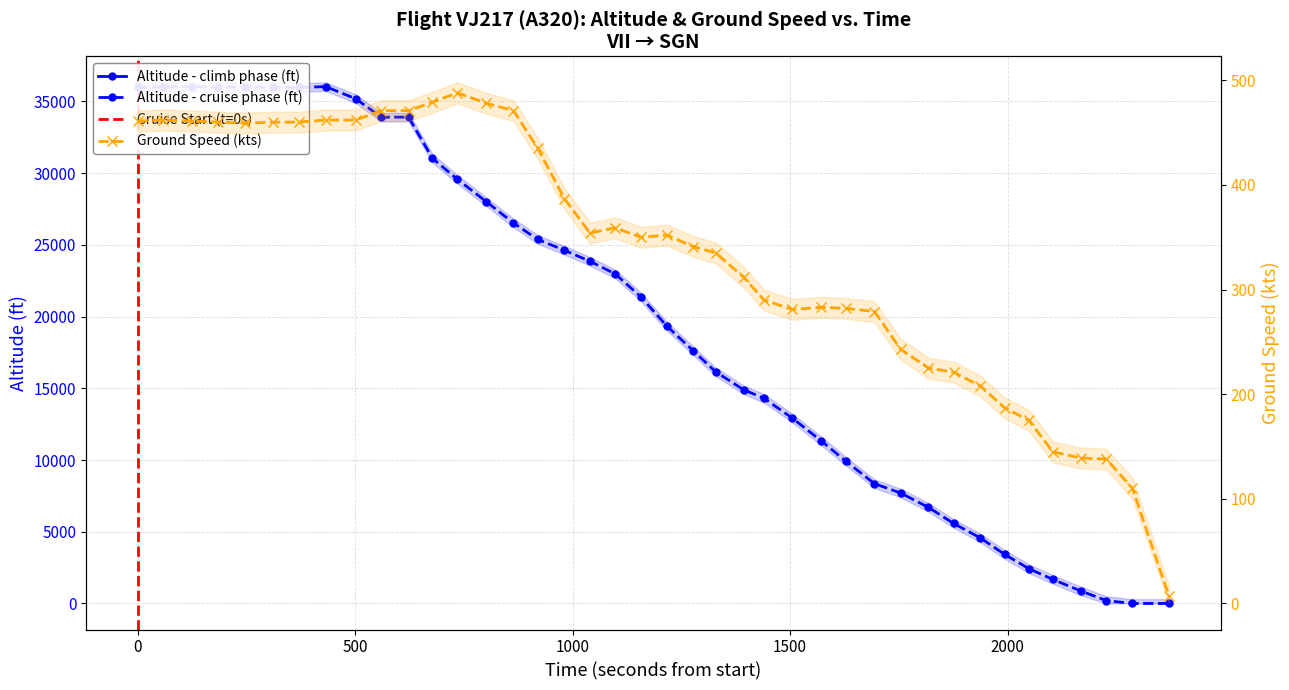

How many data points are above 21375?

19